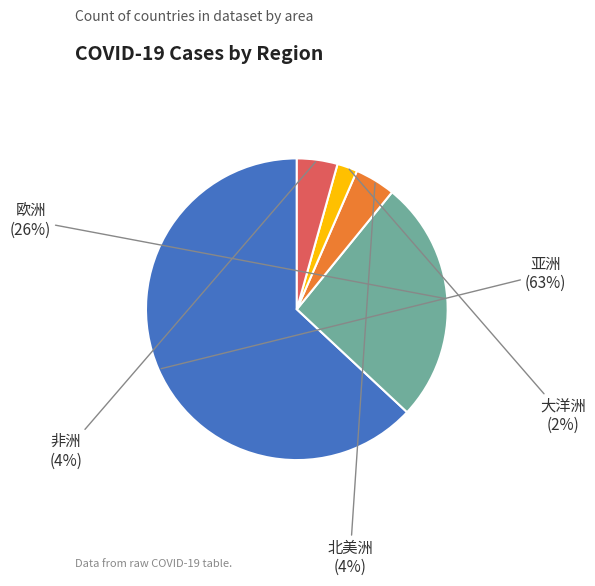

To the nearest percent, what portion does 非洲 represent?

4%